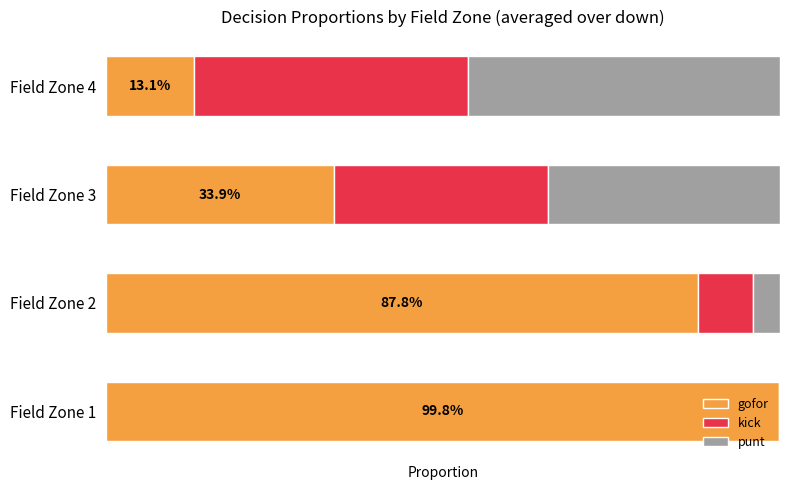

What is the lowest value of the gofor series?

0.1